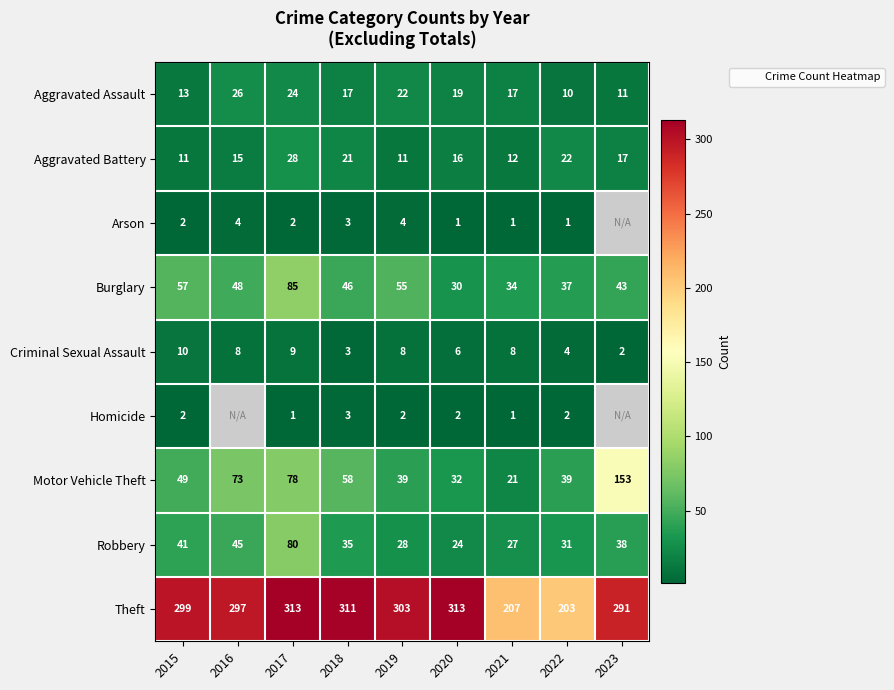

List the labels in order of Criminal Sexual Assault value, largest first.

2015, 2017, 2016, 2019, 2021, 2020, 2022, 2018, 2023